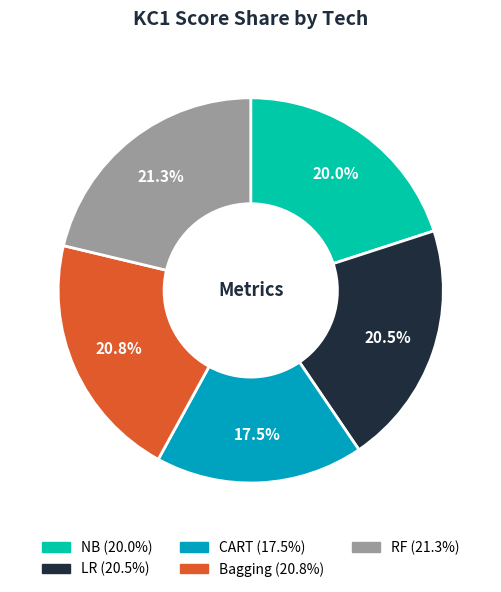

What portion of the pie excludes NB?

80.0%